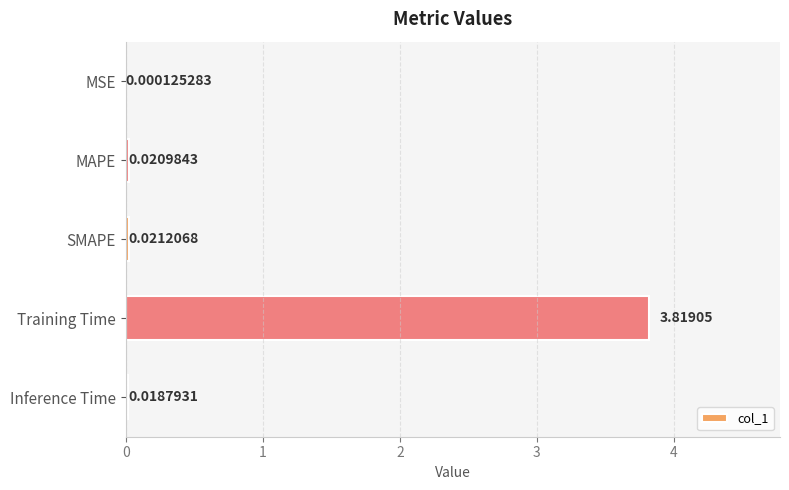

At which category does the chart reach its peak across all series?

Training Time